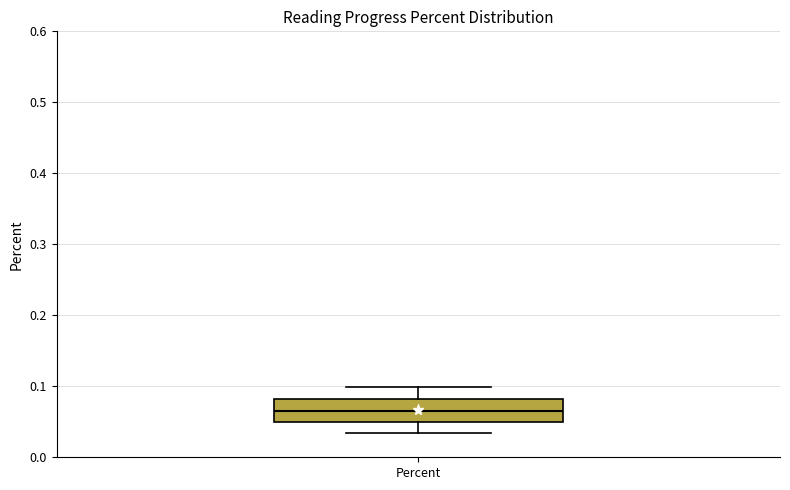

Transcribe this box plot: give where the median line is, the range the box spans, and where the two whiskers end, as read against the y-axis. The values are not printed on the chart, so give them approximately, as read against the axis.

median 0.07, box 0.05 to 0.08, whiskers 0.03 to 0.10